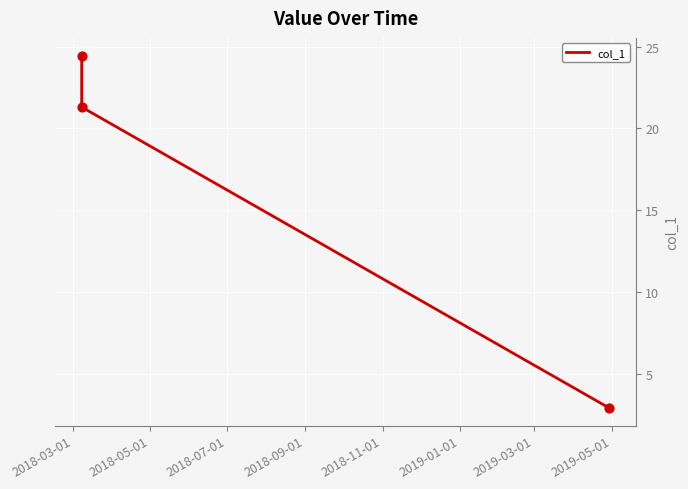

What is the sum of all values?

48.6